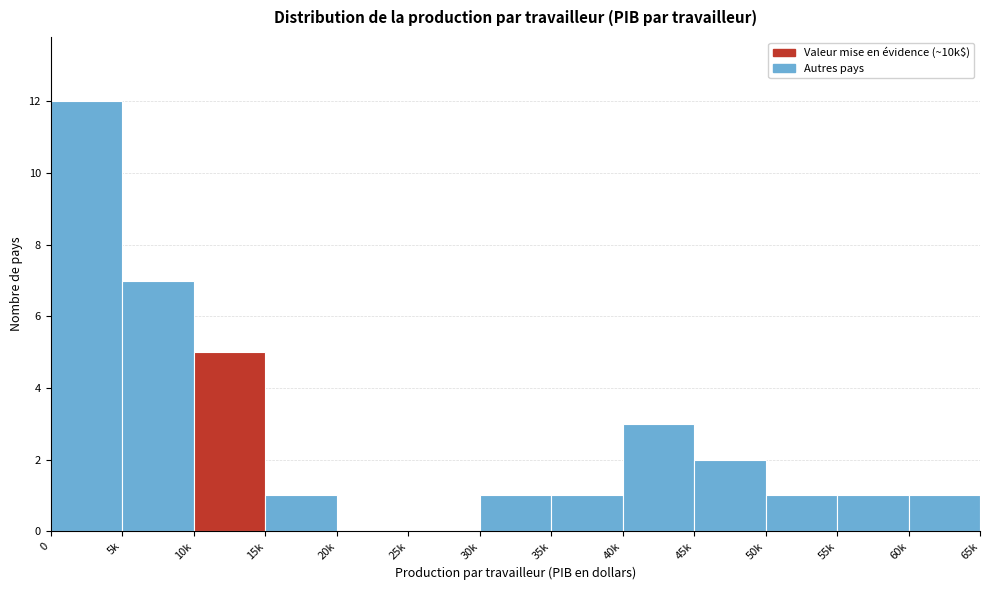

Reading left to right, transcribe all the data shown in this chart.

0=12	5k=7	10k=5	15k=1	20k=0	25k=0	30k=1	35k=1	40k=3	45k=2	50k=1	55k=1	60k=1